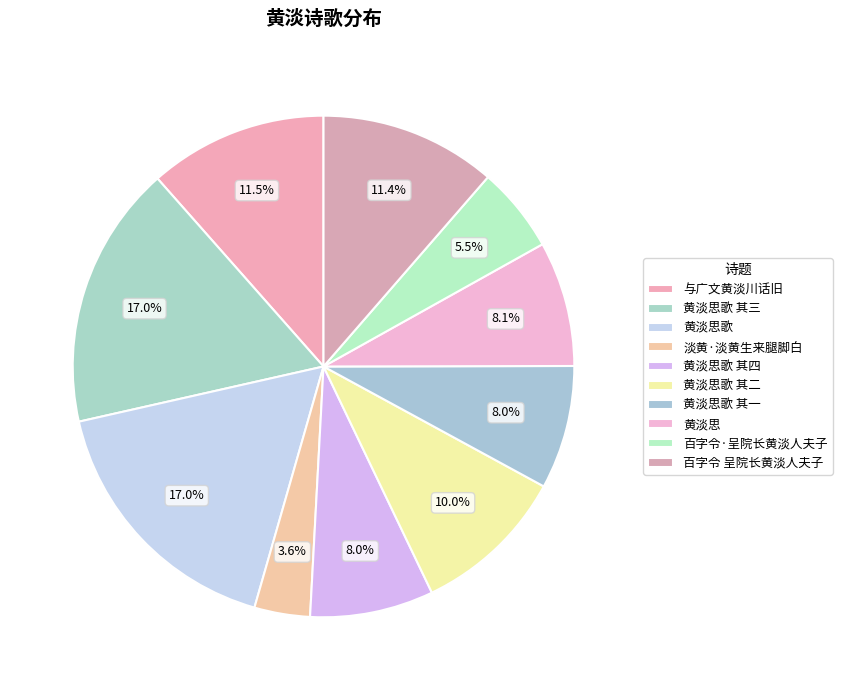

Does 黄淡思歌 其四 account for over 50% of the chart?

No